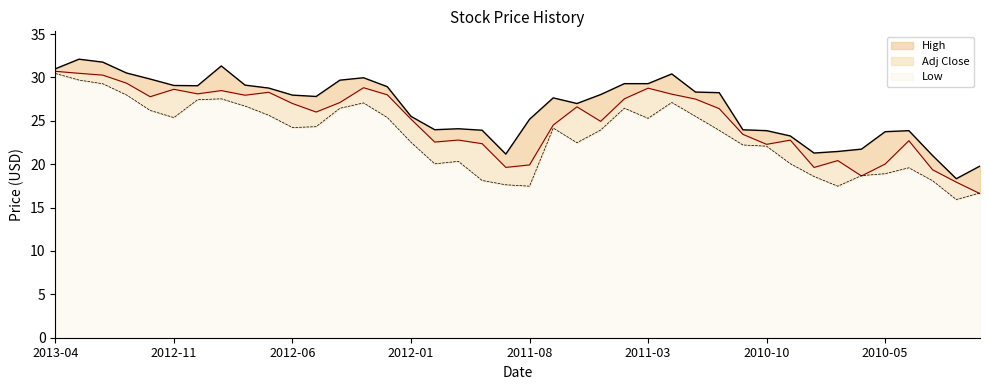

Rank the series by their maximum value, from lowest to highest.

Low, Adj Close, High